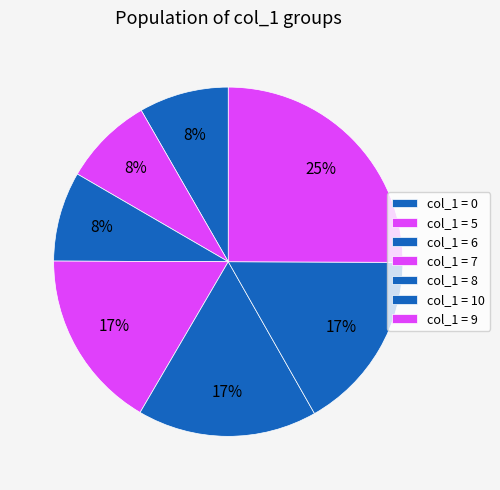

How many segments does this pie chart have?

7